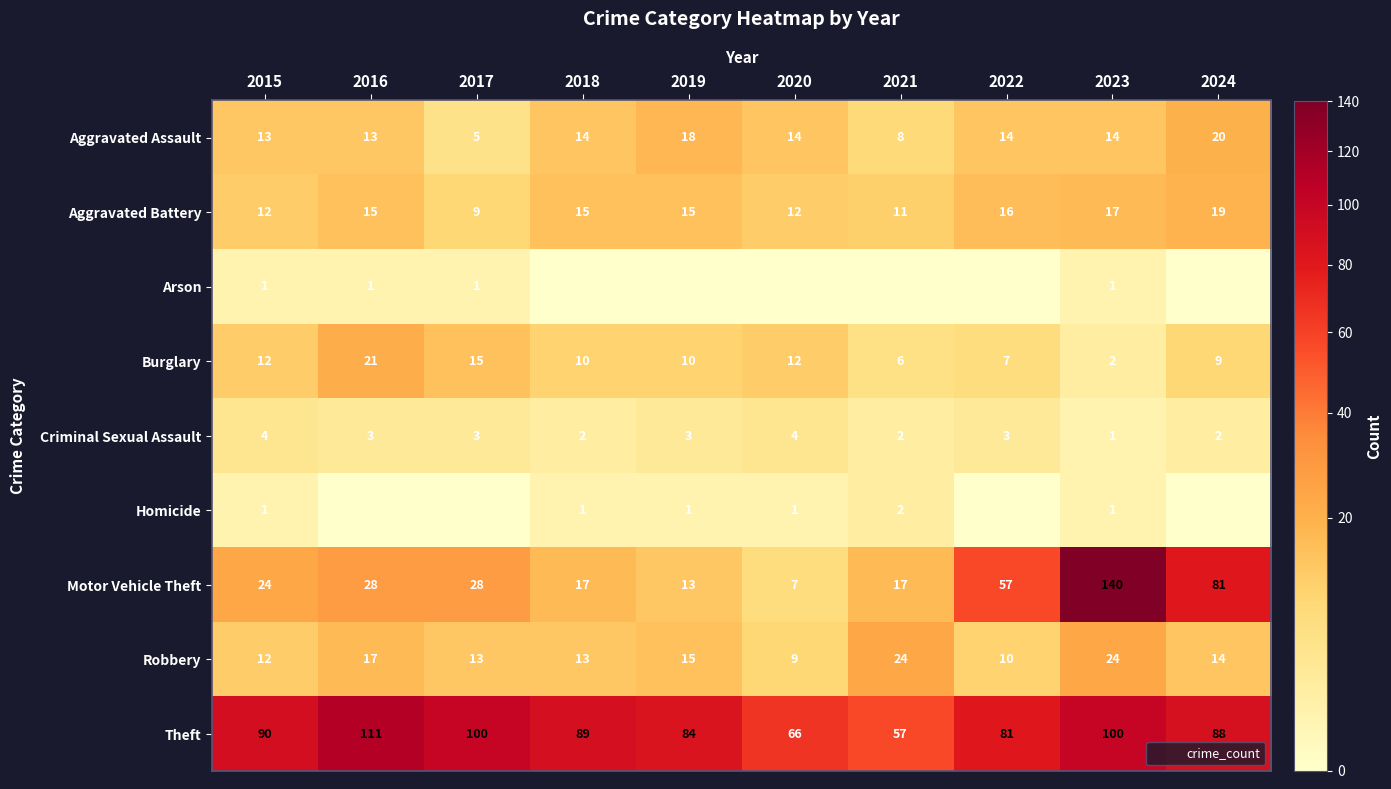

List the labels in order of Robbery value, smallest first.

2020, 2022, 2015, 2017, 2018, 2024, 2019, 2016, 2021, 2023